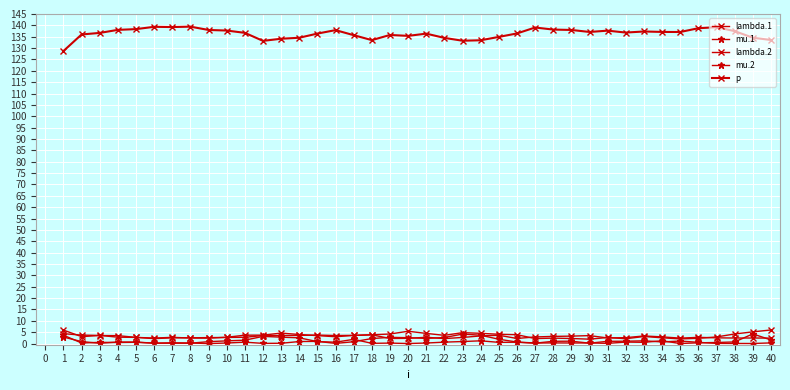

What is the total value across all series at 37?

145.2